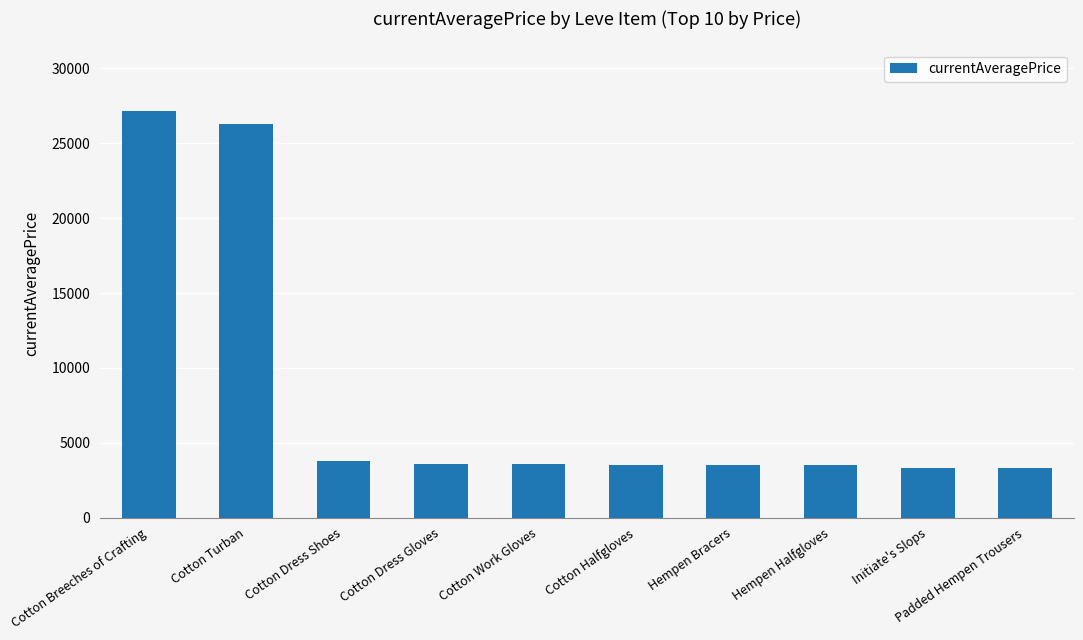

What is the maximum value shown in the chart?

27174